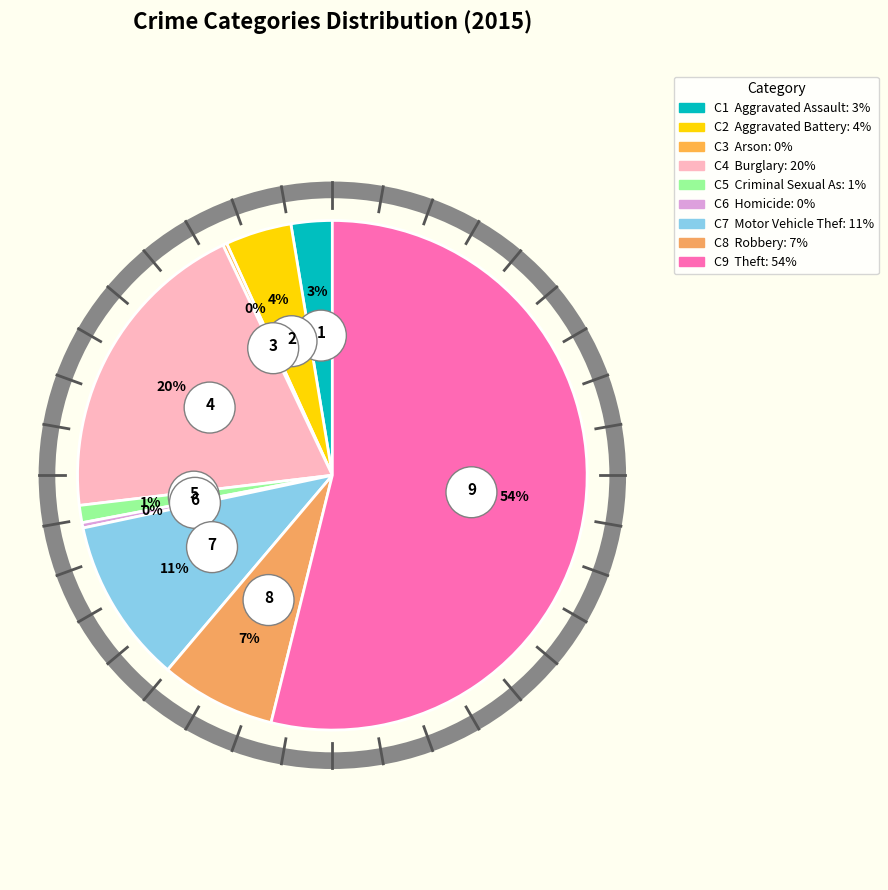

Count the number of slices in the pie.

9